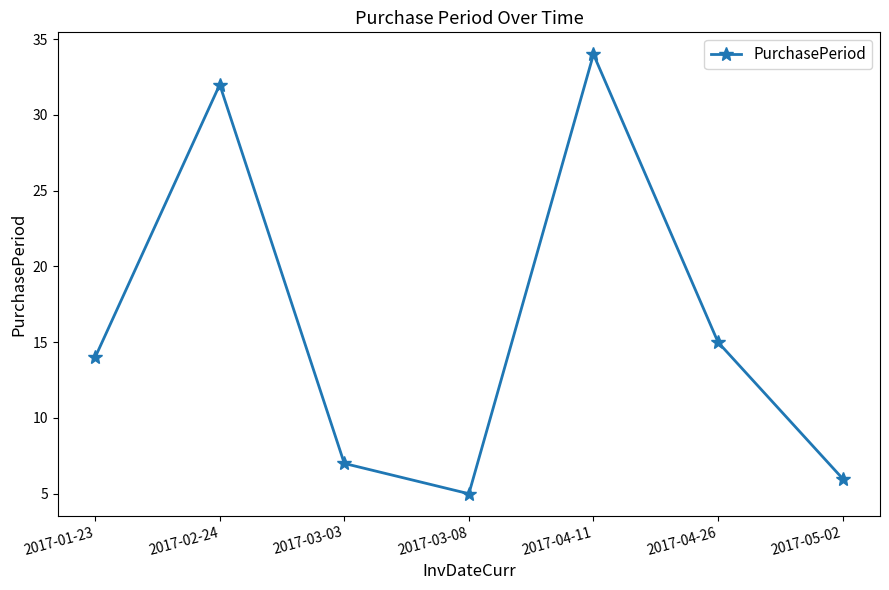

Approximately how many times larger is the value at 2017-05-02 compared to 2017-04-11?

0.2